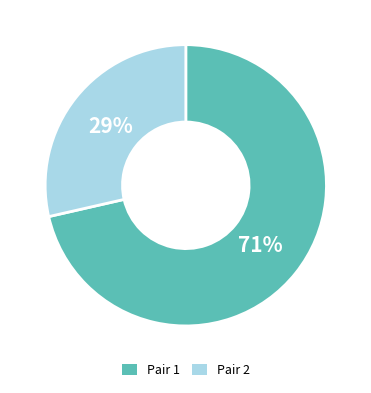

Is there a majority slice in this chart?

Yes